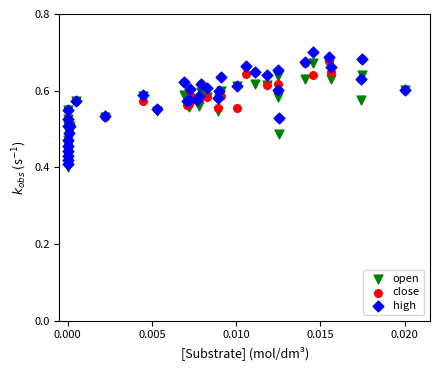

Which series contains the highest Y value?

high